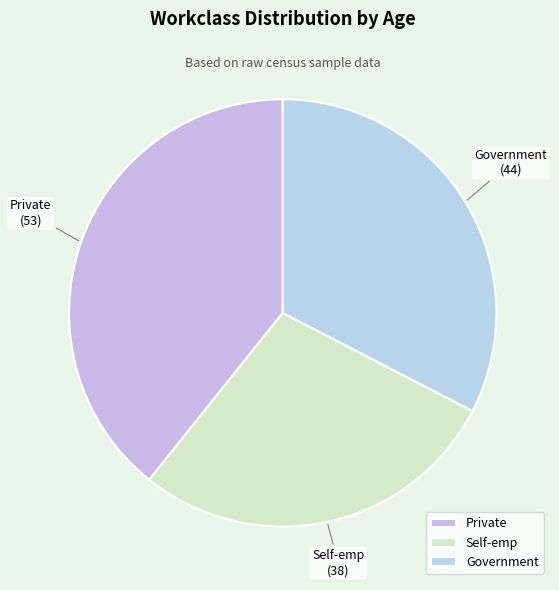

Which has a higher value, Government or Private?

Private